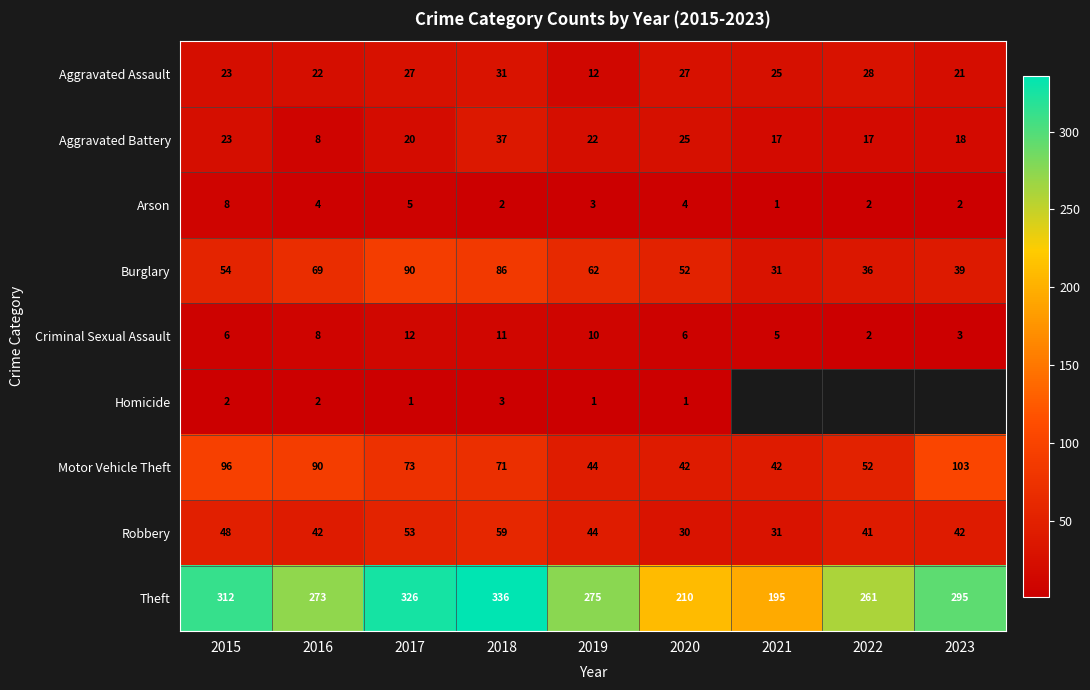

What is the total value across all series at 2020?

397